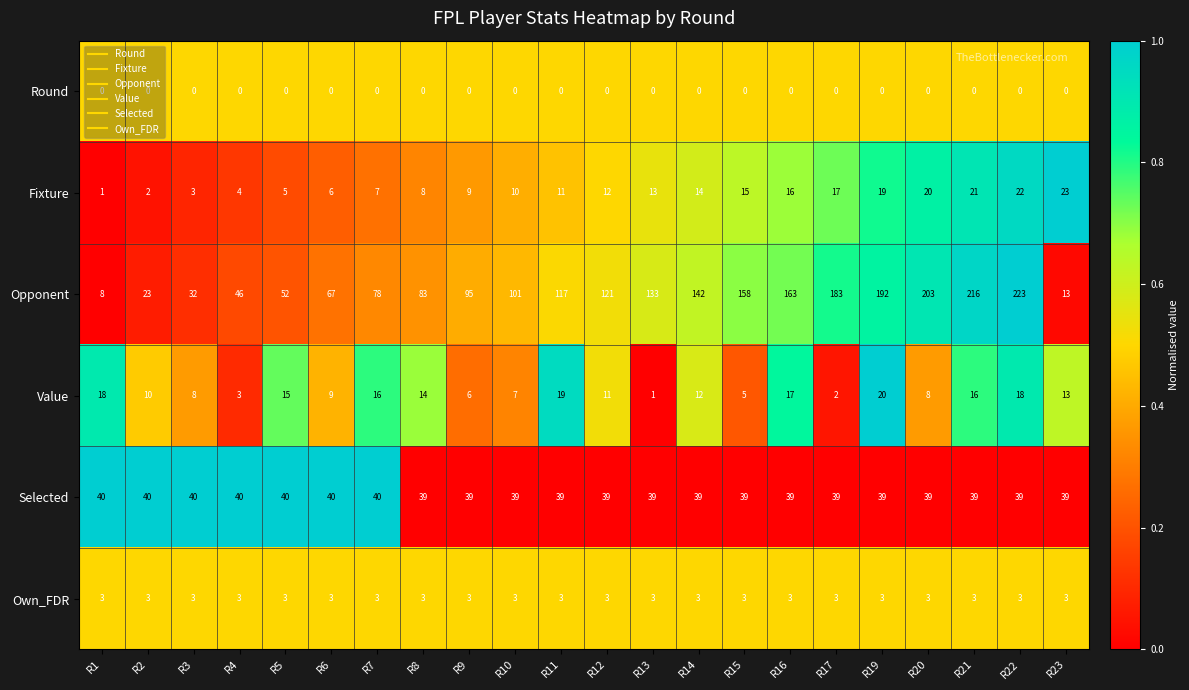

List the series in order of their peak value, lowest first.

Round, Own_FDR, Value, Fixture, Selected, Opponent